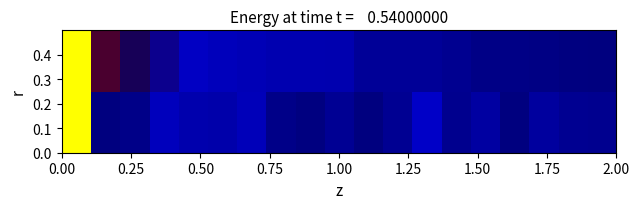

What is the greatest value displayed?

1.0